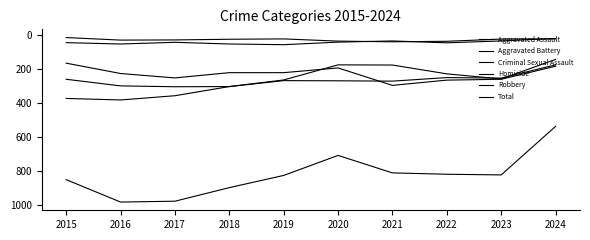

True or false: Criminal Sexual Assault and Total cross at least once.

False